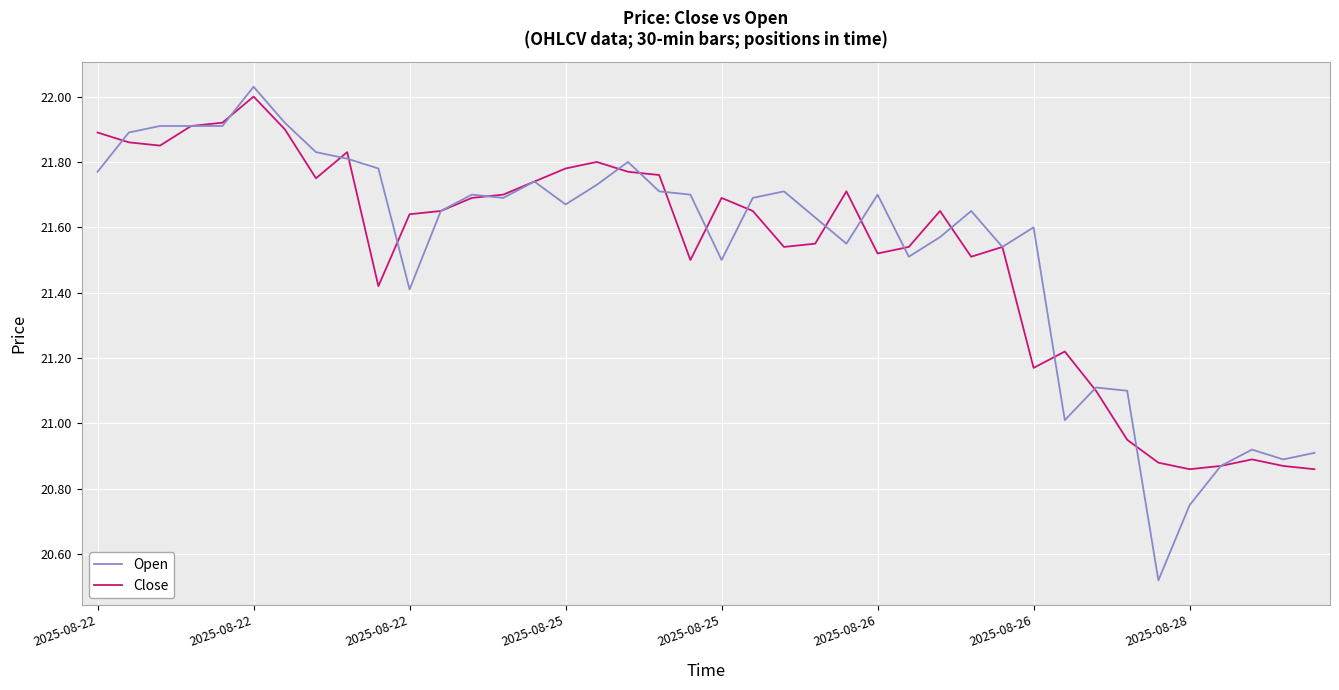

What are all the series names shown in the legend?

Open, Close